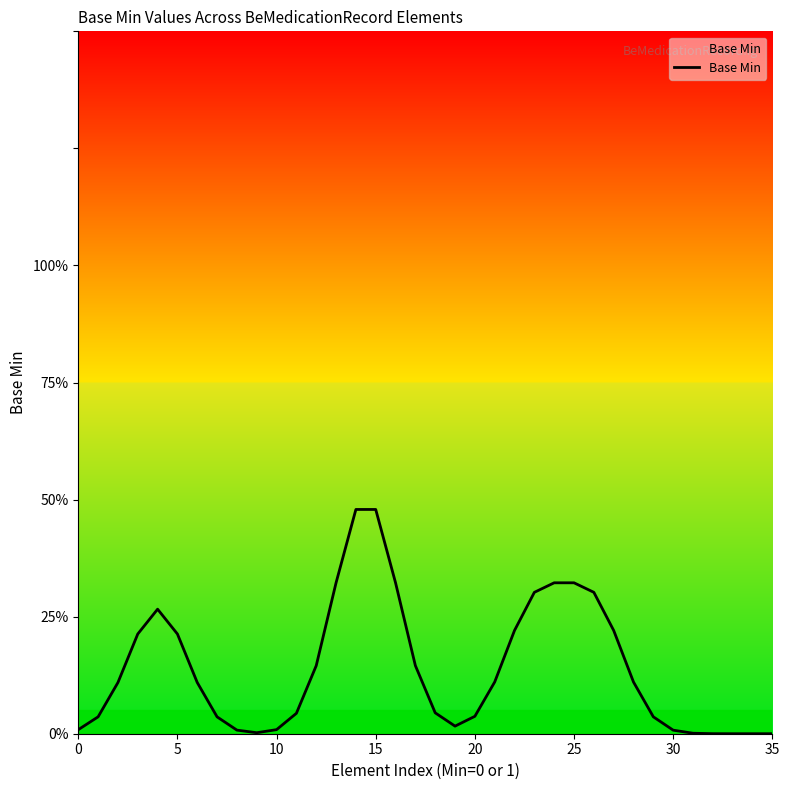

The value at 27 is 0.4. True or false?

False